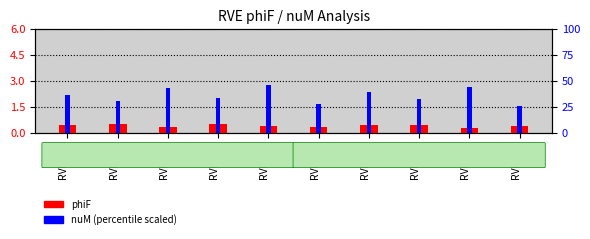

What is the value of the phiF bar at the 7th from the left?

0.5